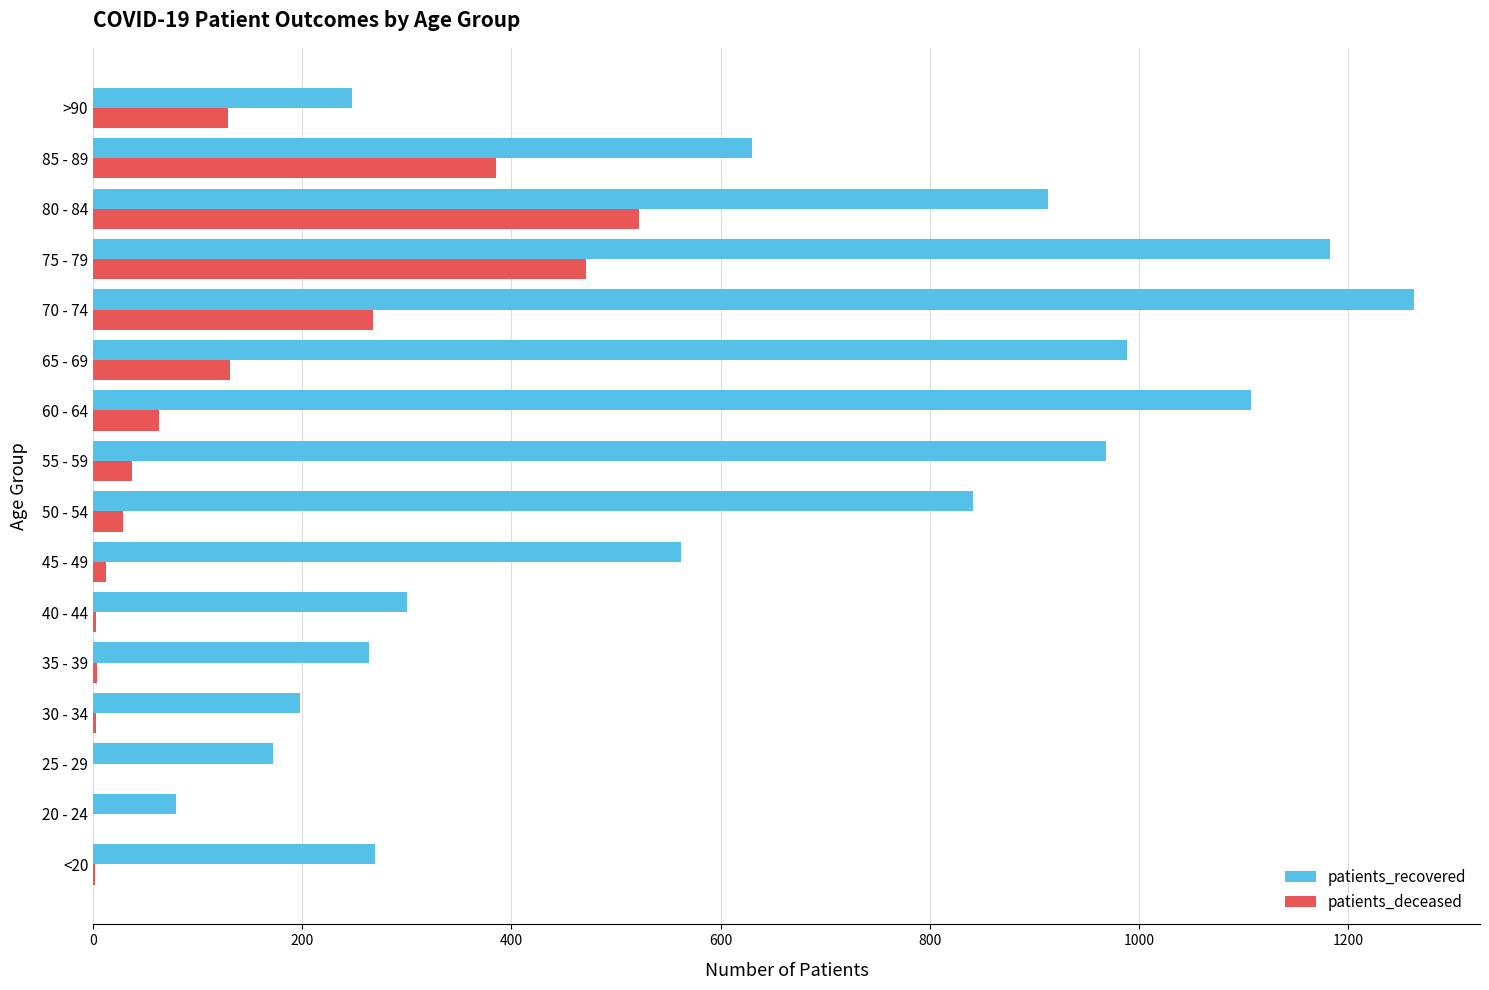

How many data points does each series have?

16